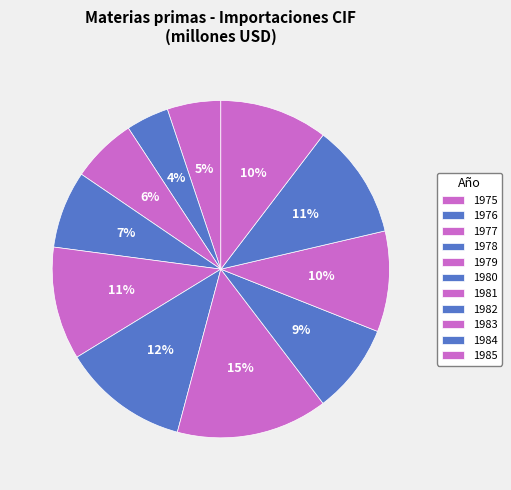

Is the sum of 1983 and 1977 greater than half?

No